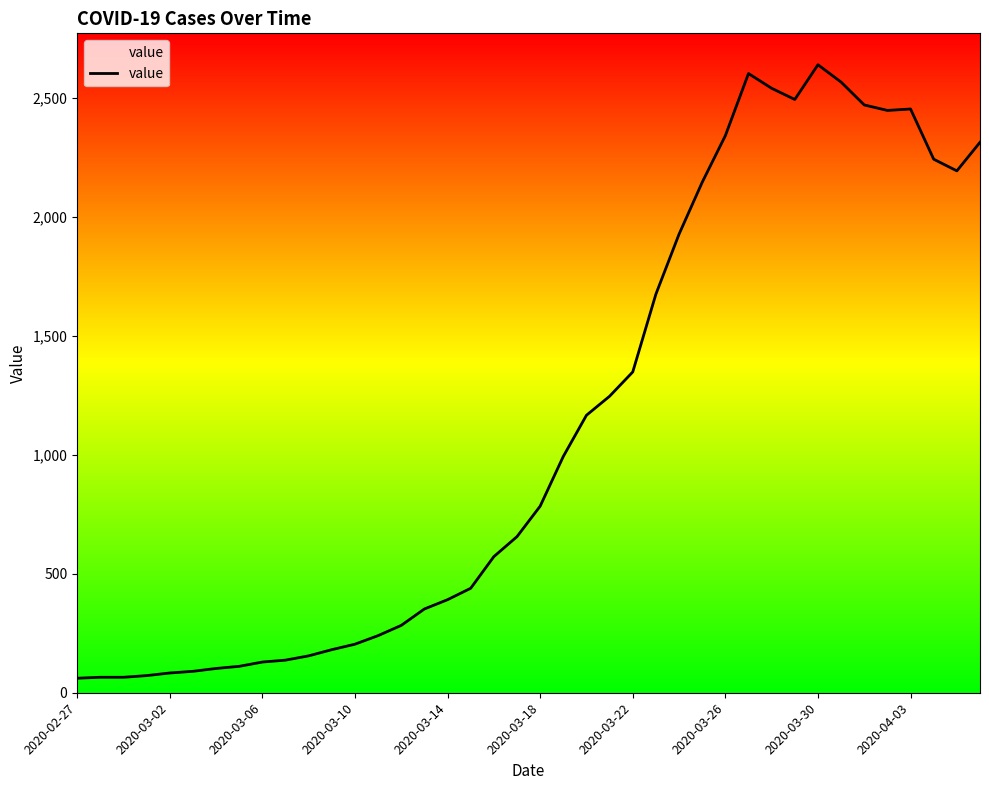

What is the smallest value displayed?

61